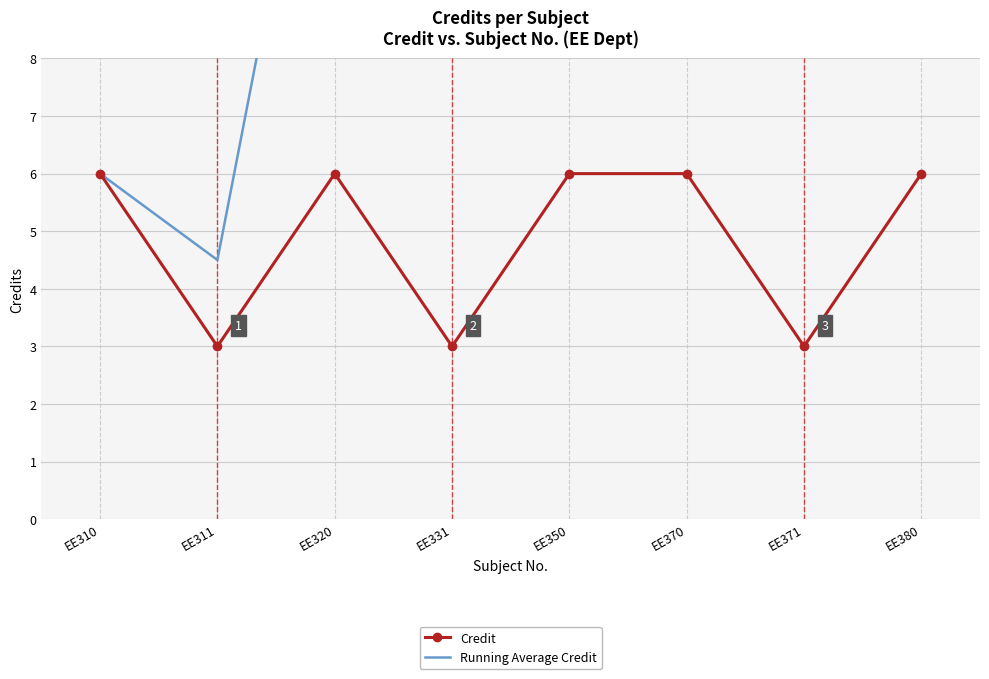

What is the difference between the maximum and second lowest values in the Credit series?

3